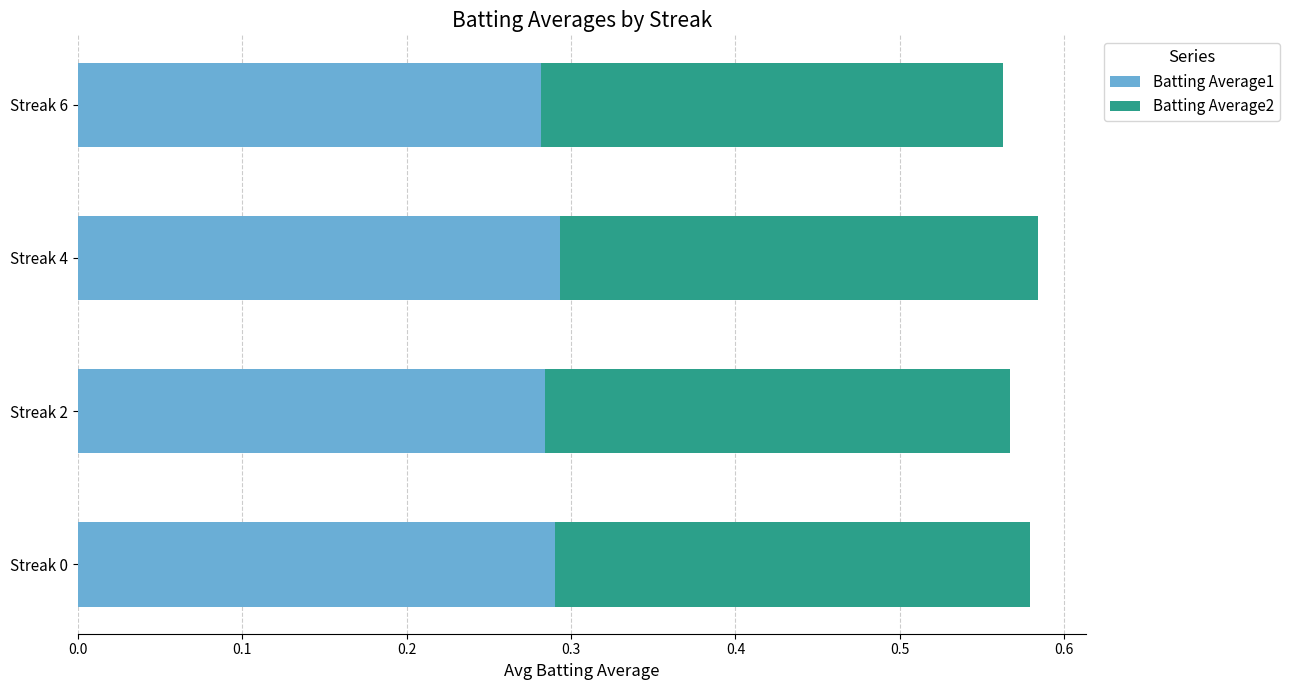

How many Batting Average1 values are between 0 and 1?

4